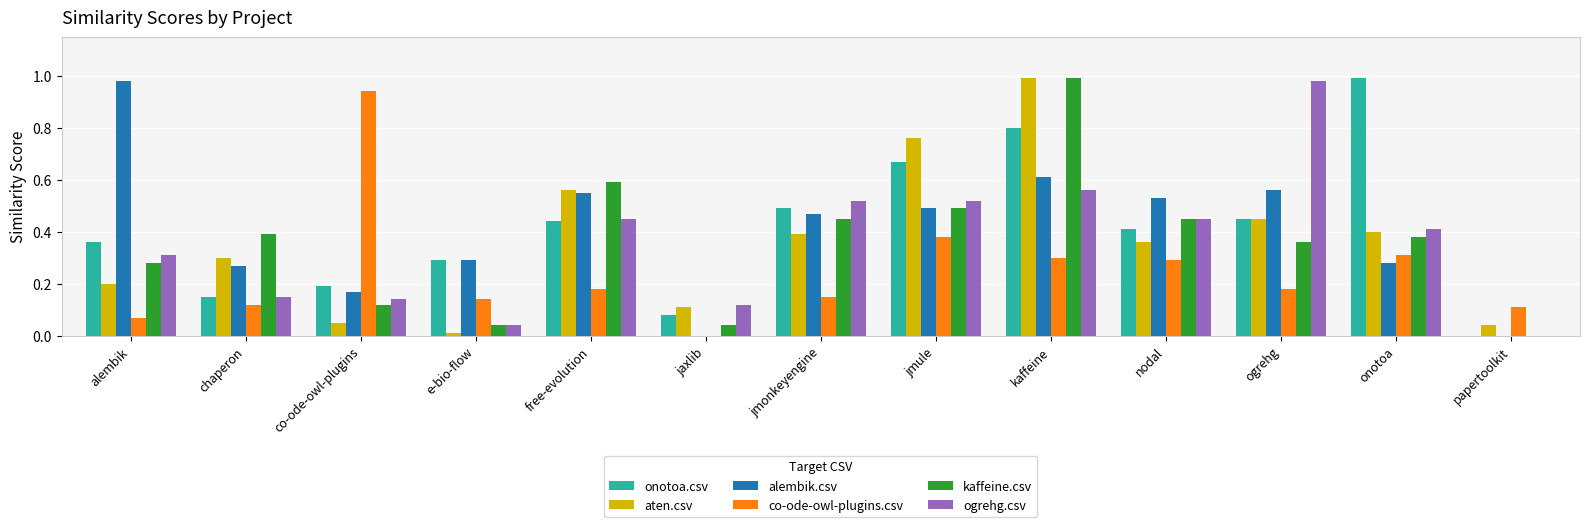

Is the value of ogrehg.csv at alembik greater than the value of alembik.csv at nodal?

No